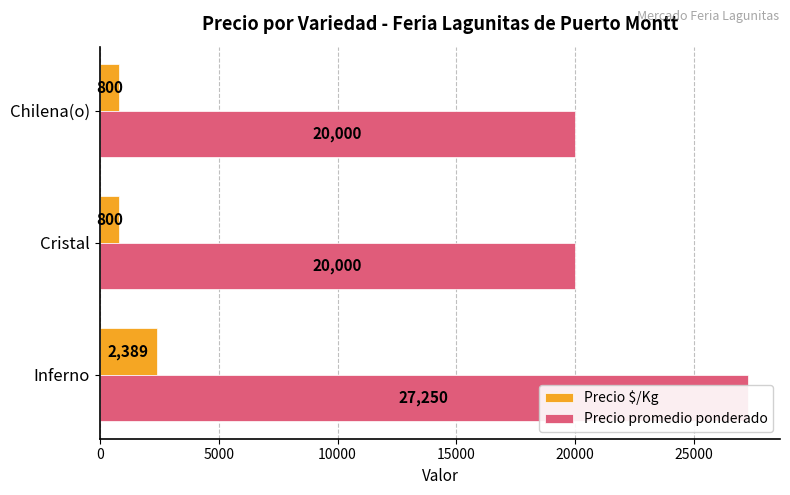

Rank the series by their maximum value, from lowest to highest.

Precio $/Kg, Precio promedio ponderado